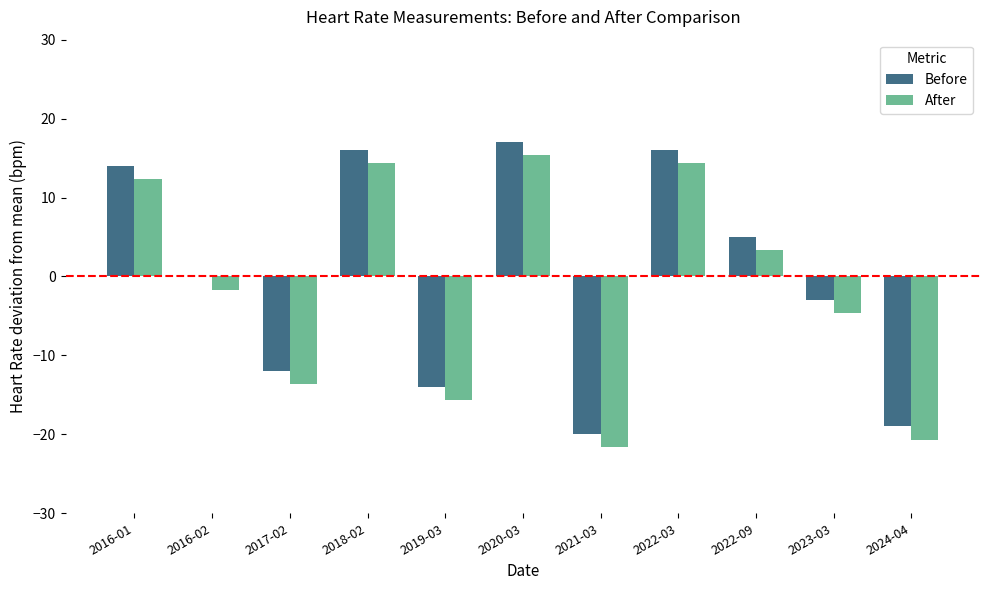

At which category does the chart reach its peak across all series?

2020-03